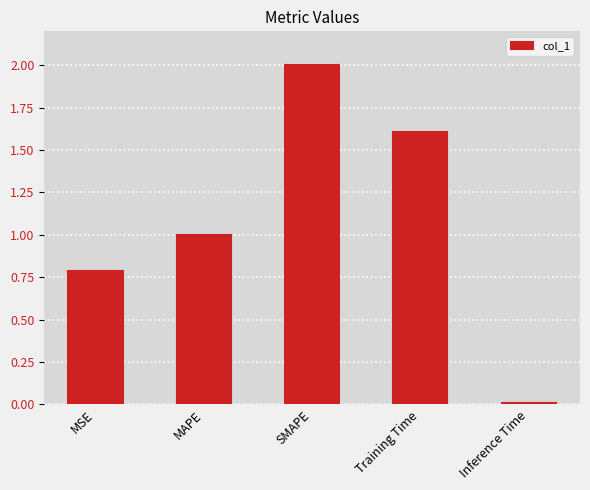

List the labels in order of value, largest first.

SMAPE, Training Time, MAPE, MSE, Inference Time